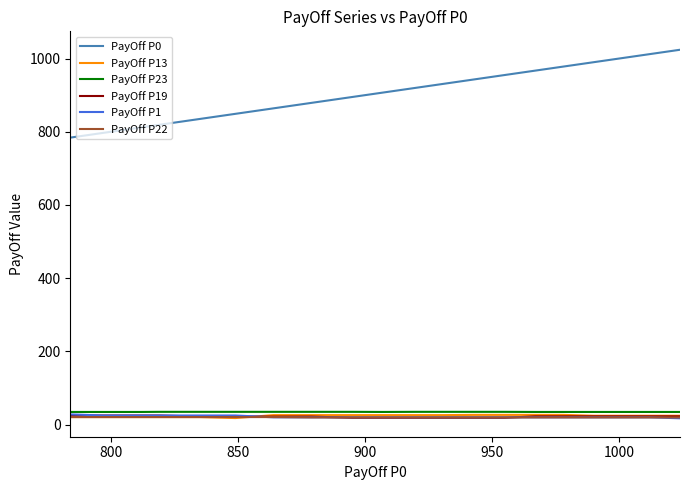

What is the maximum value shown in the chart?

1024.0